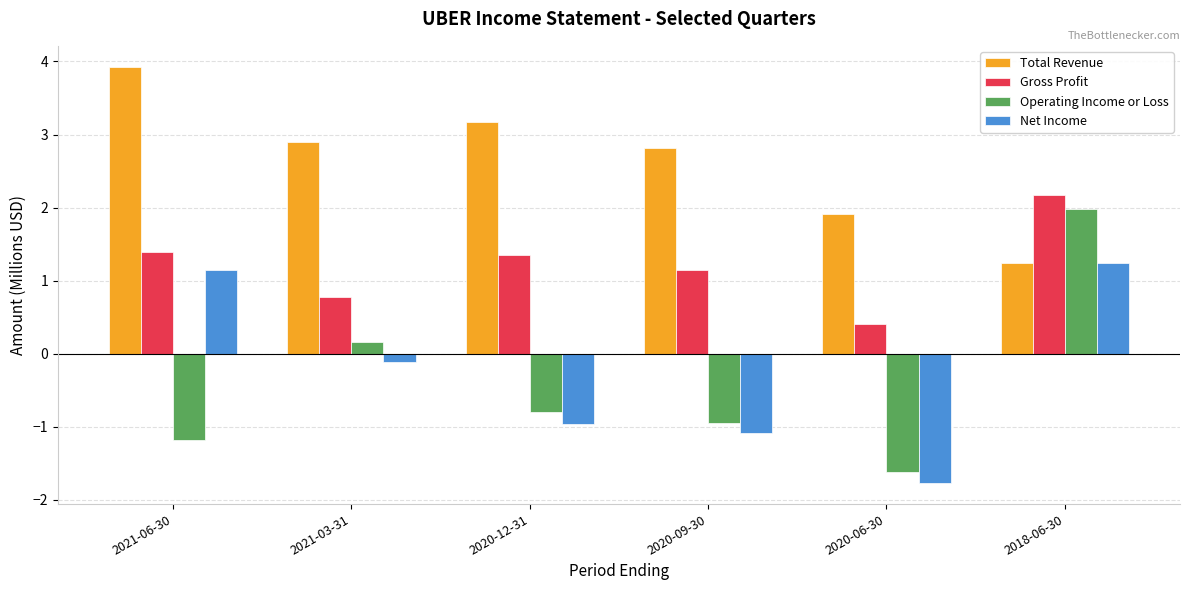

How many data points in Net Income are above 0?

2